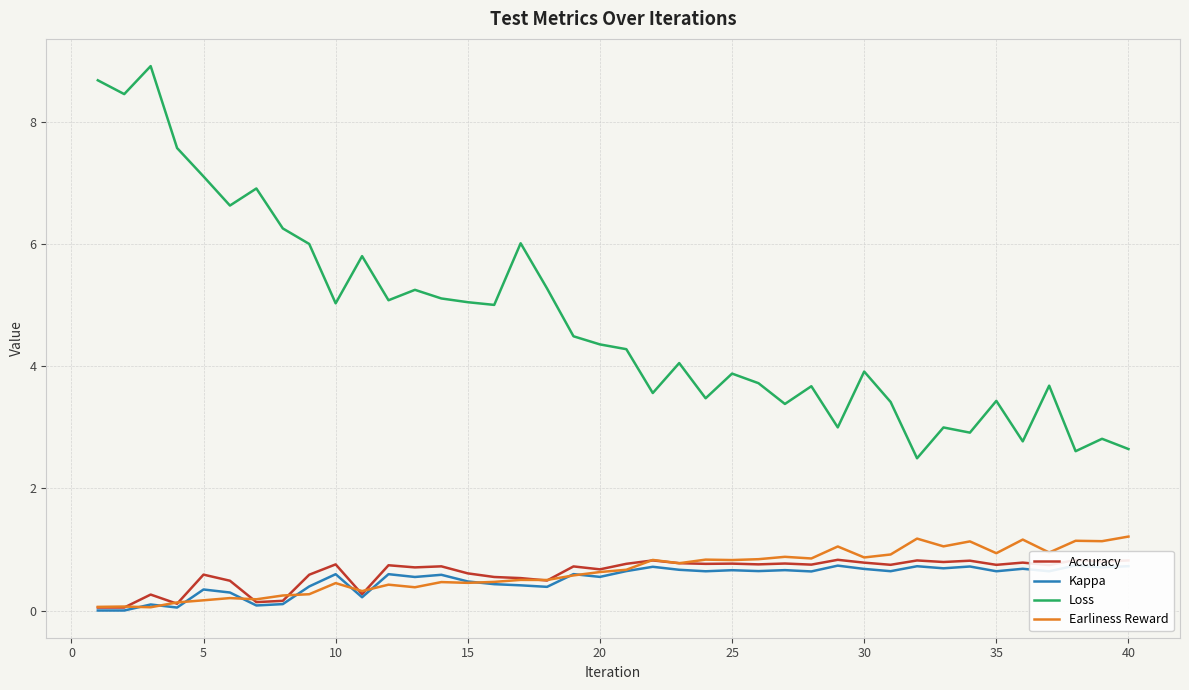

The value of Earliness Reward at 25 is 0.8. True or false?

True